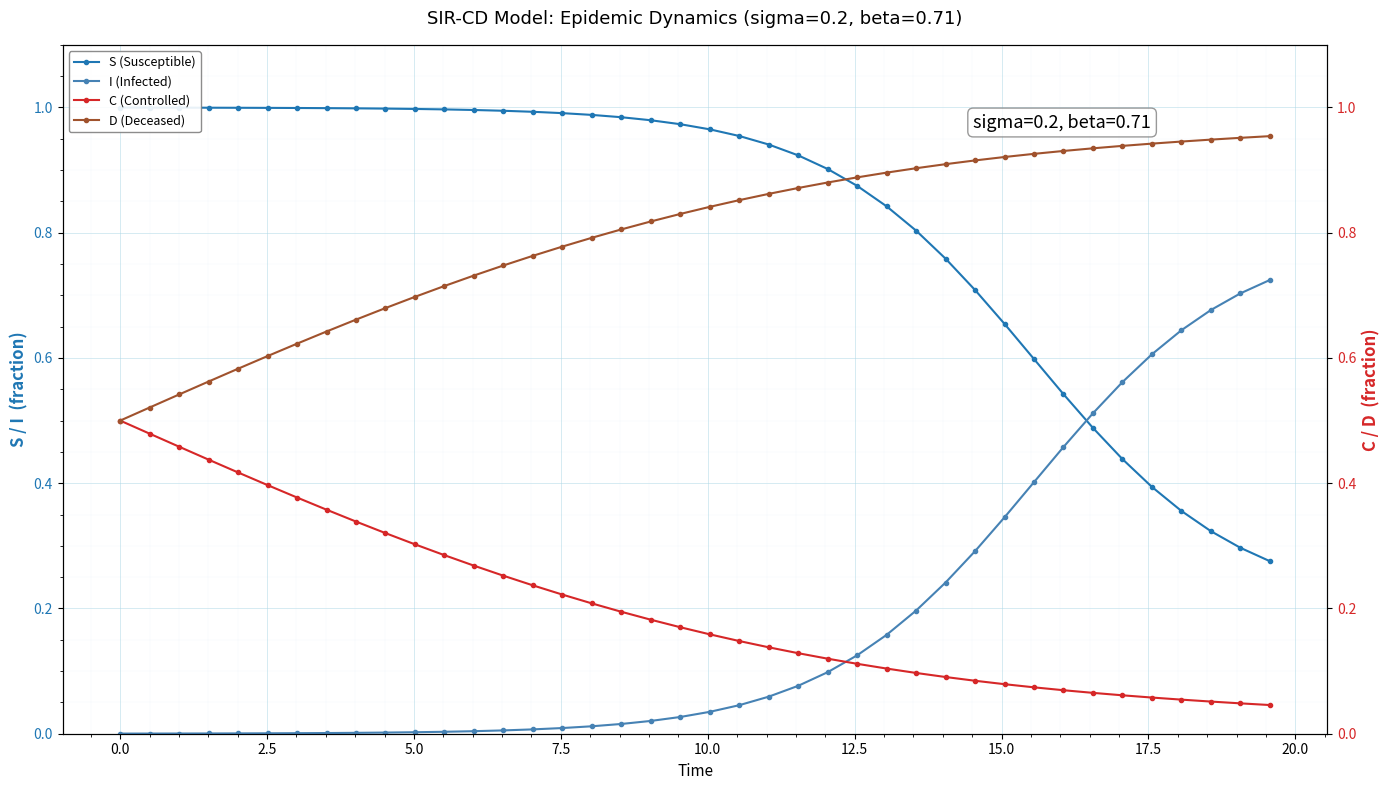

Reading left to right, extract all data points from this chart.

S (Susceptible): 1.0	1.0	1.0	1.0	1.0	1.0	1.0	1.0	1.0	1.0	1.0	1.0	1.0	1.0	1.0	1.0	1.0	1.0	1.0	1.0	1.0	1.0	0.9	0.9	0.9	0.9	0.8	0.8	0.8	0.7	0.7	0.6	0.5	0.5	0.4	0.4	0.4	0.3	0.3	0.3
I (Infected): 0.0	0.0	0.0	0.0	0.0	0.0	0.0	0.0	0.0	0.0	0.0	0.0	0.0	0.0	0.0	0.0	0.0	0.0	0.0	0.0	0.0	0.0	0.1	0.1	0.1	0.1	0.2	0.2	0.2	0.3	0.3	0.4	0.5	0.5	0.6	0.6	0.6	0.7	0.7	0.7
C (Controlled): 0.5	0.5	0.5	0.4	0.4	0.4	0.4	0.4	0.3	0.3	0.3	0.3	0.3	0.3	0.2	0.2	0.2	0.2	0.2	0.2	0.2	0.1	0.1	0.1	0.1	0.1	0.1	0.1	0.1	0.1	0.1	0.1	0.1	0.1	0.1	0.1	0.1	0.1	0.0	0.0
D (Deceased): 0.5	0.5	0.5	0.6	0.6	0.6	0.6	0.6	0.7	0.7	0.7	0.7	0.7	0.7	0.8	0.8	0.8	0.8	0.8	0.8	0.8	0.9	0.9	0.9	0.9	0.9	0.9	0.9	0.9	0.9	0.9	0.9	0.9	0.9	0.9	0.9	0.9	0.9	1.0	1.0